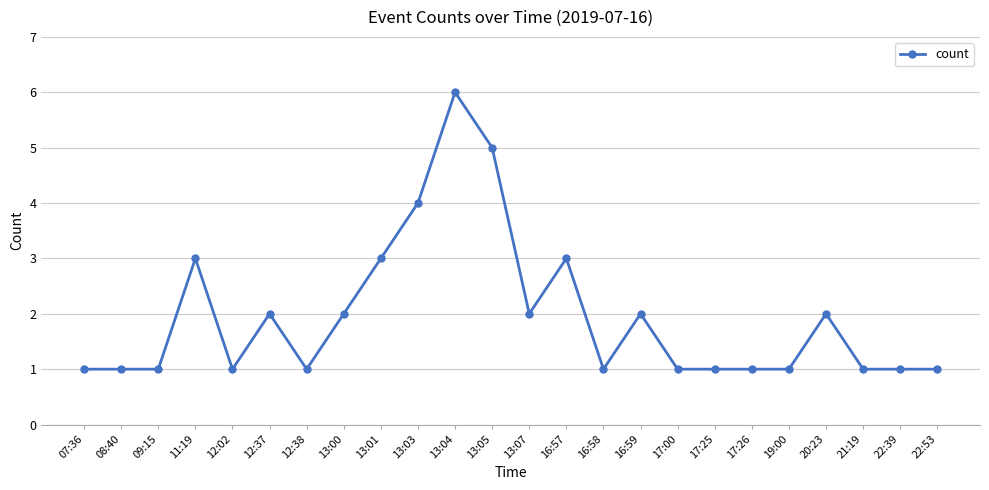

Reading left to right, extract all data points from this chart.

1	1	1	3	1	2	1	2	3	4	6	5	2	3	1	2	1	1	1	1	2	1	1	1